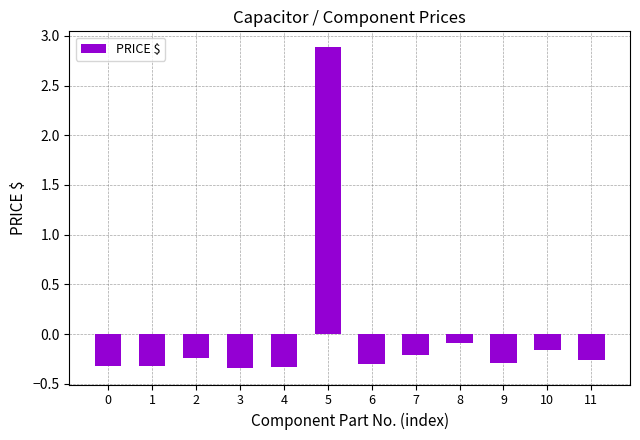

The value at 9 is -0.1. True or false?

False